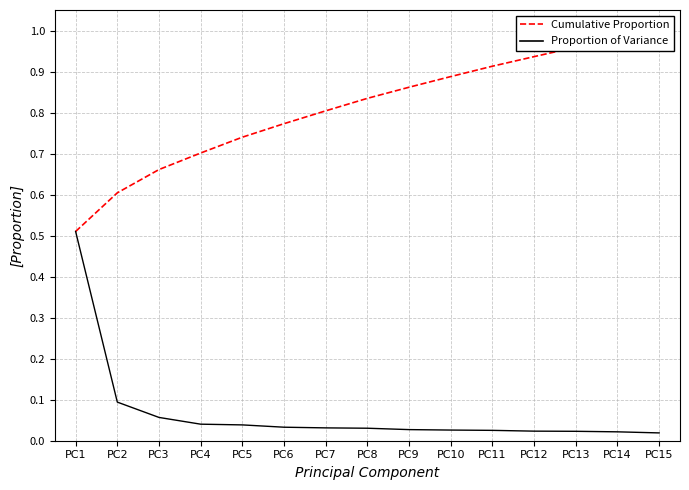

Between PC9 and PC15, which is larger?

PC15